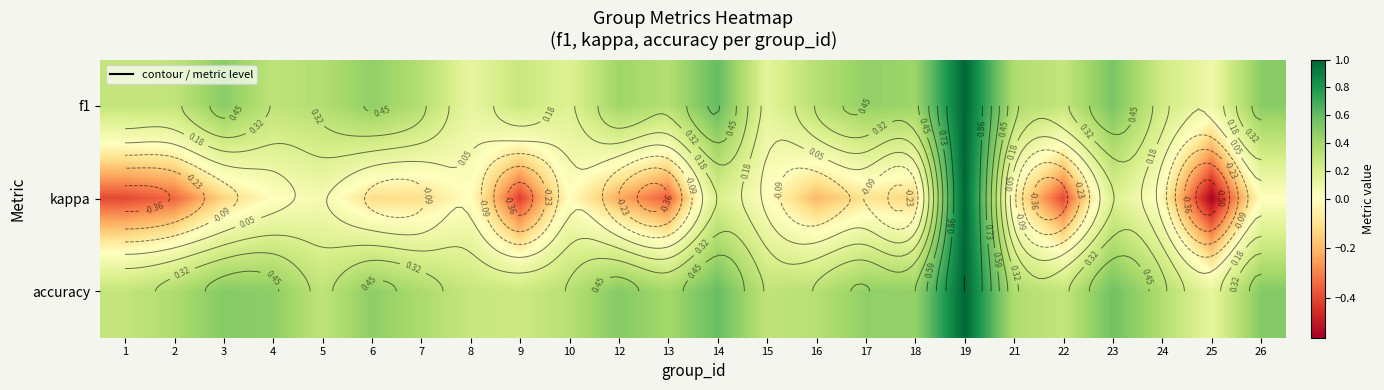

How many negative values does the kappa series have?

15